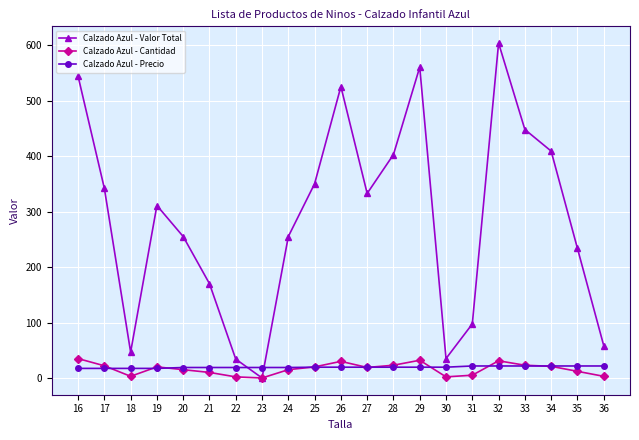

At which category is the sum across all series the highest?

32